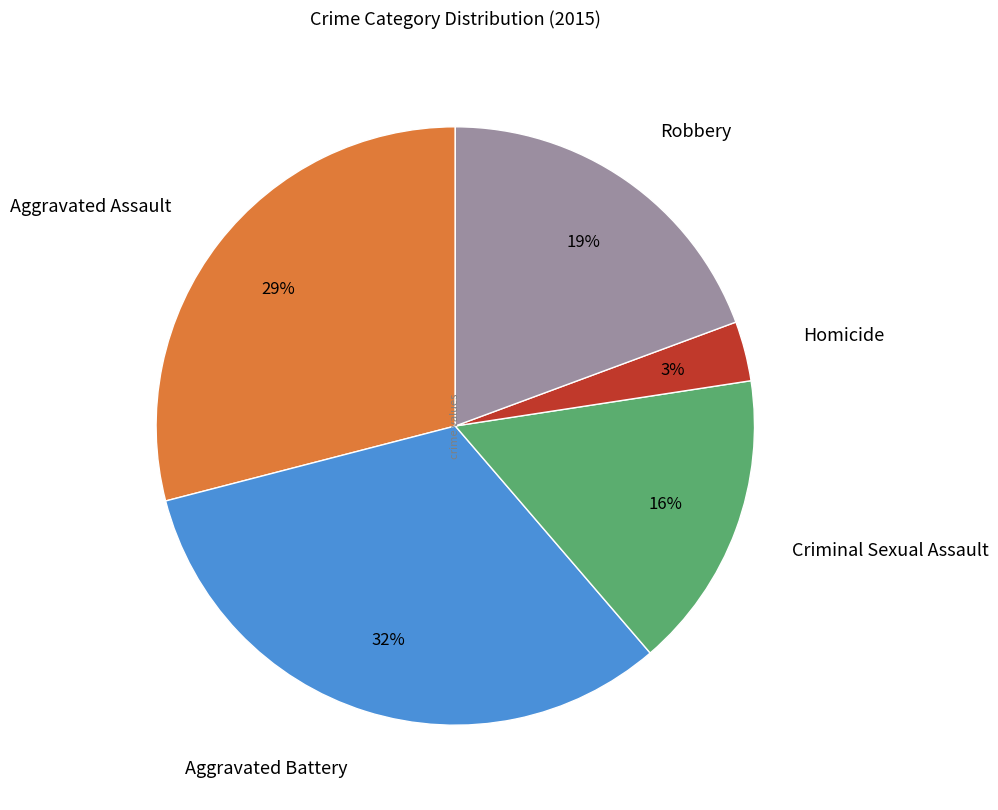

Is the sum of Aggravated Battery and Criminal Sexual Assault greater than half?

No